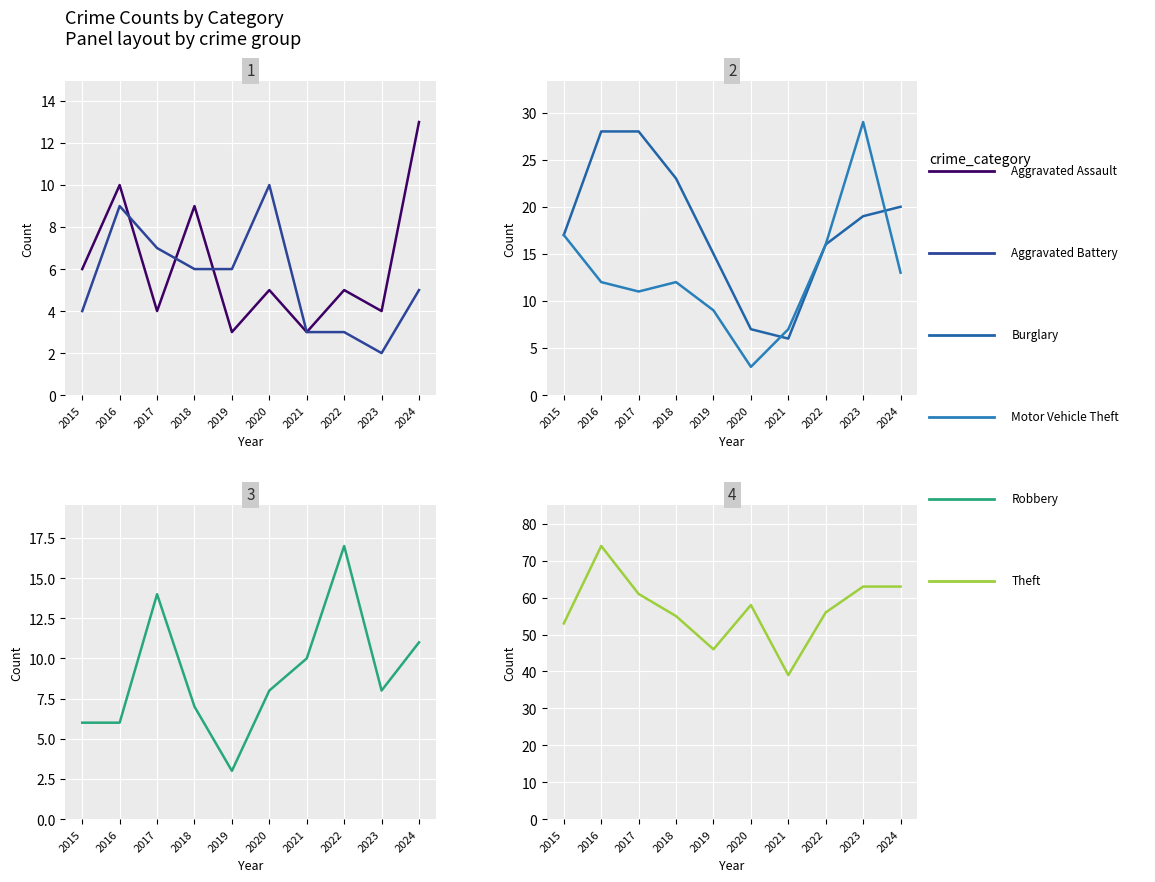

The Robbery series shows 14 at 2017. True or false?

True